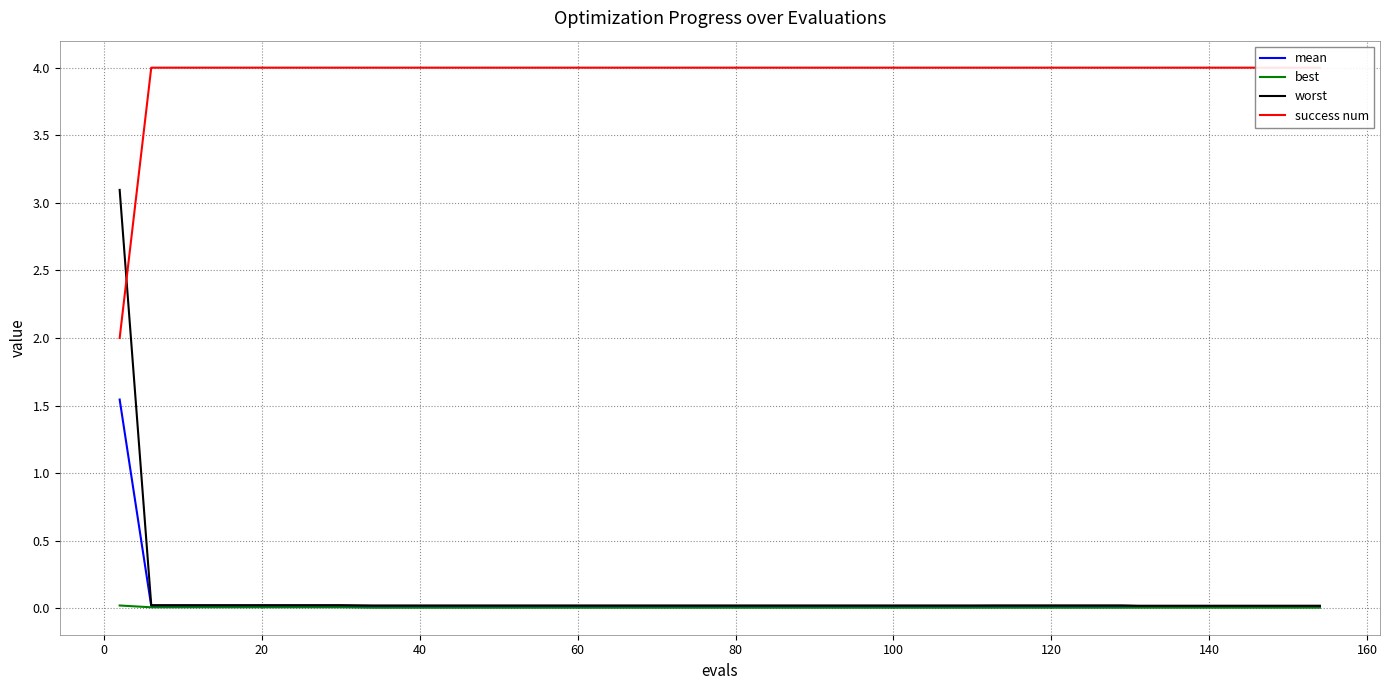

How many lines are shown in the chart?

4